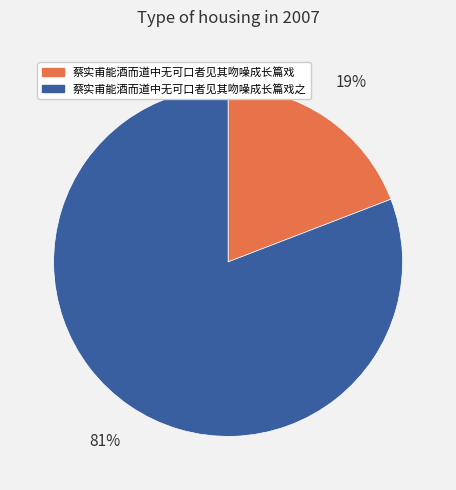

The 蔡实甫能酒而道中无可口者见其吻噪成长篇戏 slice represents 19% of the pie. True or false?

True